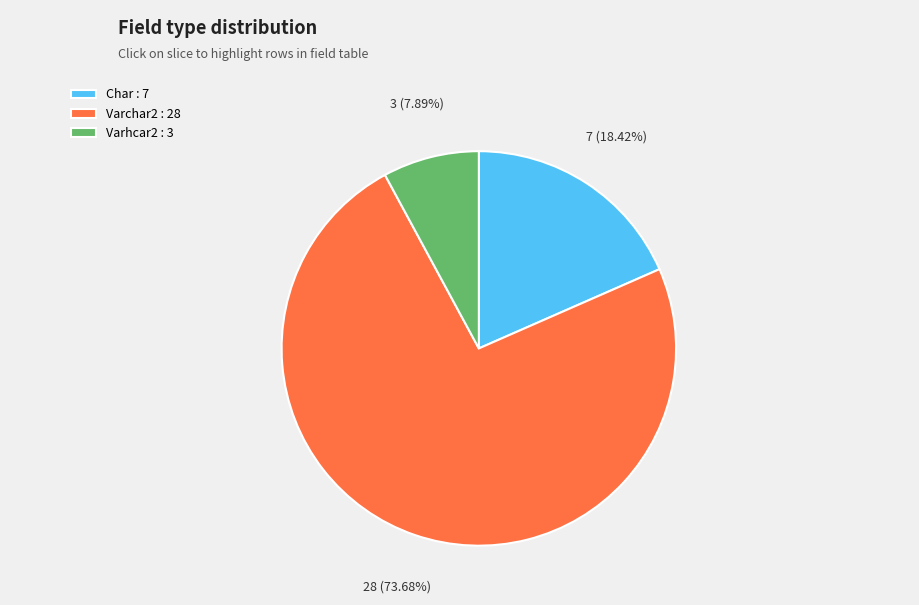

To the nearest percent, what is the combined percentage of Char and Varhcar2?

26%